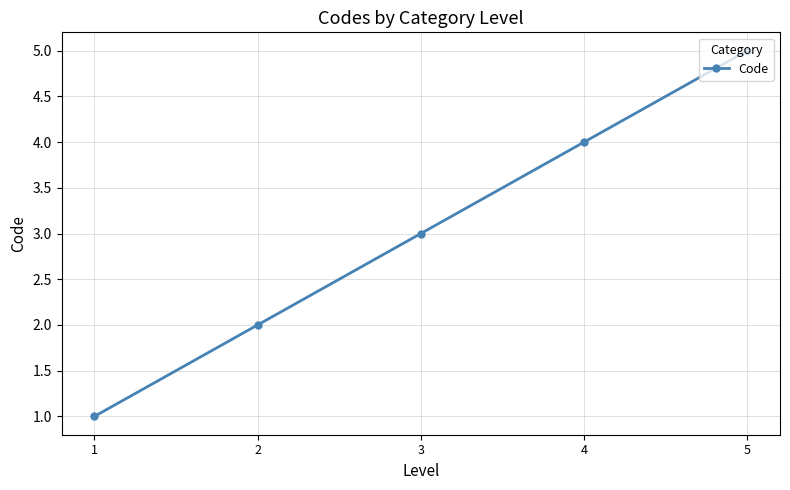

What is the ratio of the value at 2 to the value at 3?

0.7